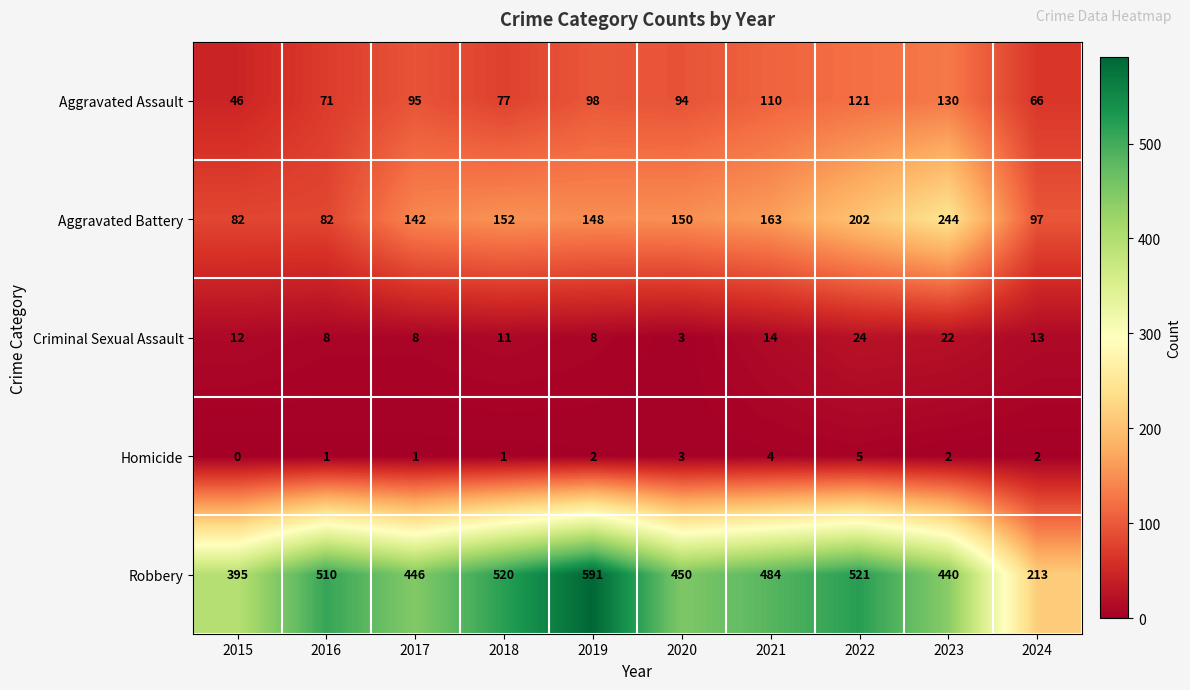

At which label does Aggravated Assault reach its minimum?

2015